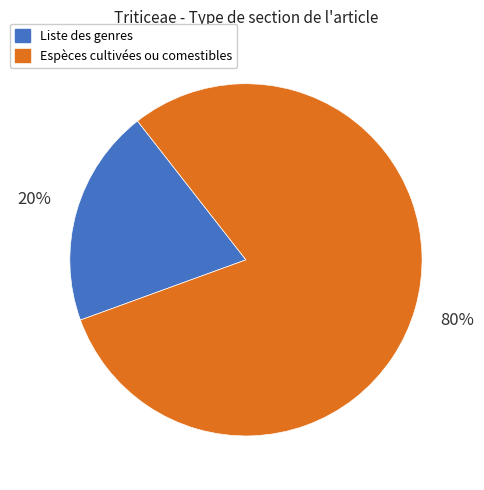

Count the number of slices in the pie.

2